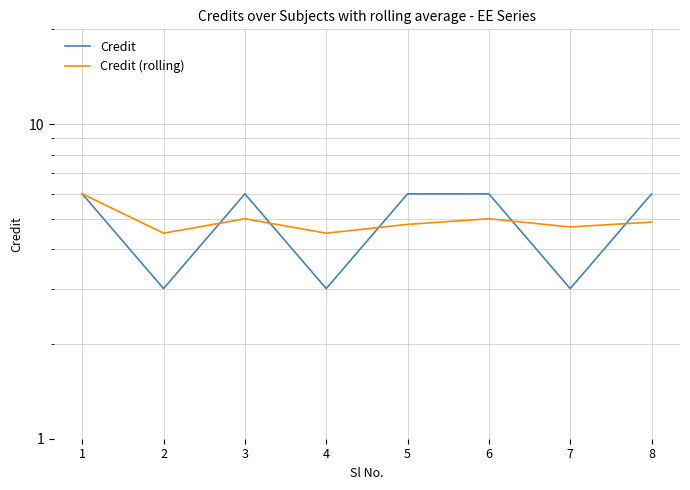

True or false: Credit (rolling) and Credit cross at least once.

True